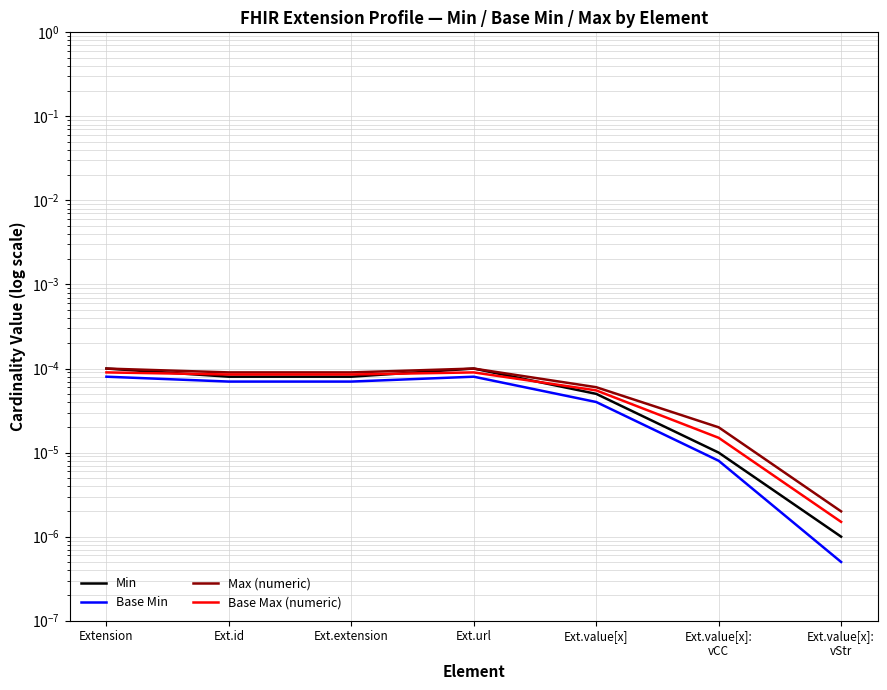

Count the number of categories in the chart.

7